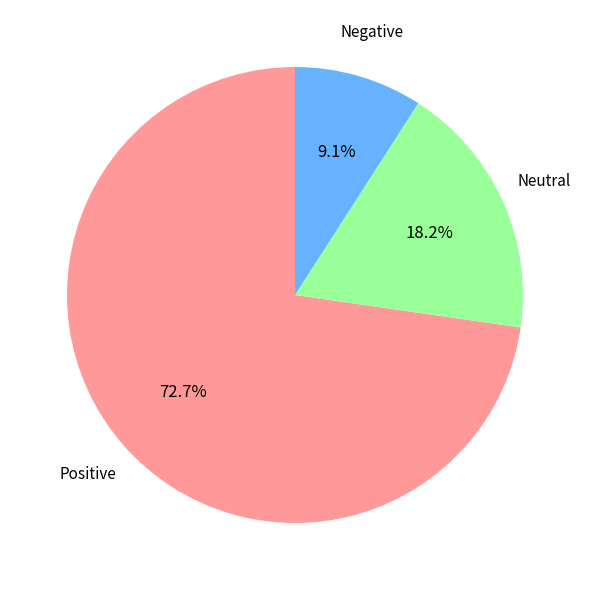

How many segments does this pie chart have?

3